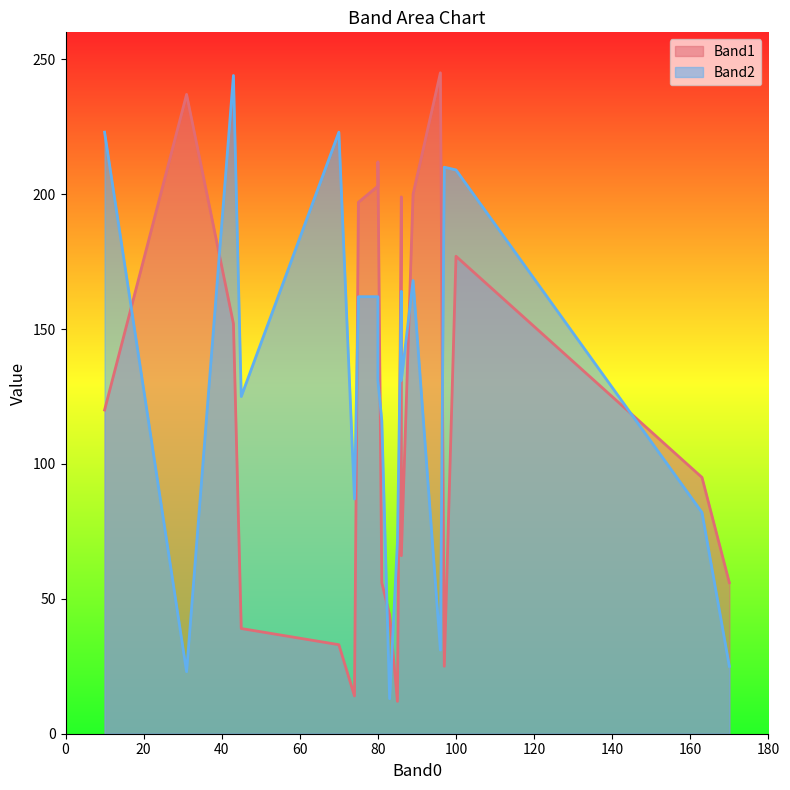

True or false: Band1 and Band2 intersect in this chart.

True